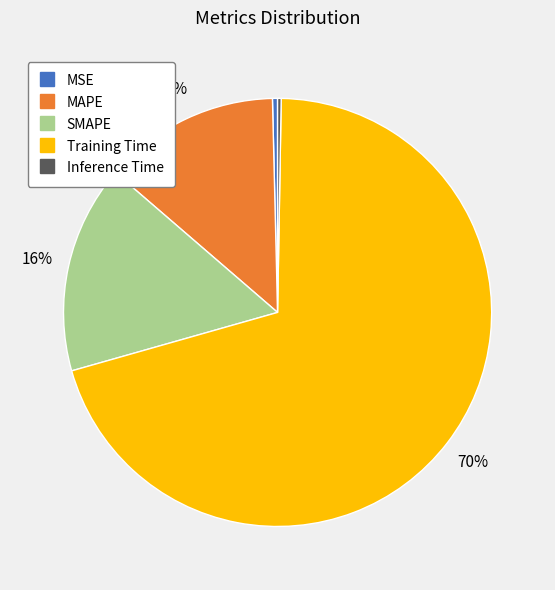

Which has a higher value, SMAPE or MAPE?

SMAPE